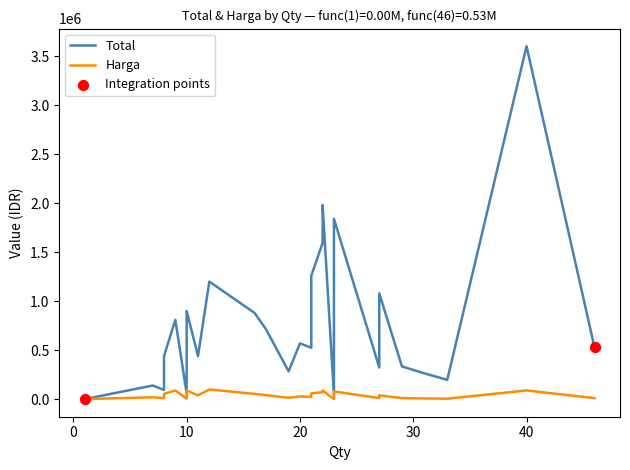

Which series contains the highest Y value?

Total